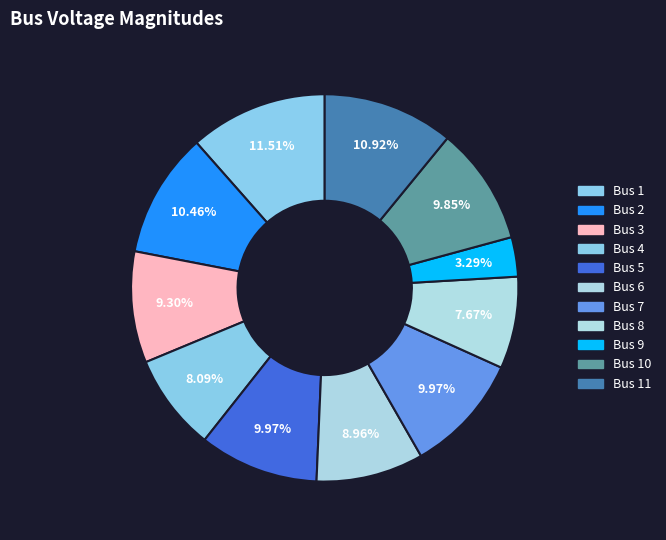

Which category has the biggest portion of the pie?

Bus 1